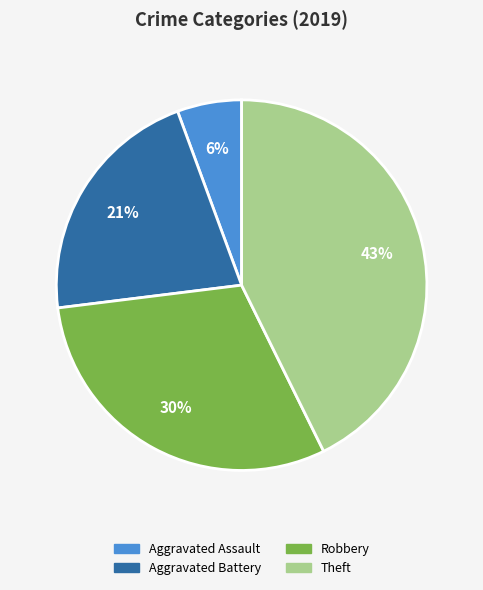

What percentage is the Aggravated Battery slice, to the nearest percent?

21%